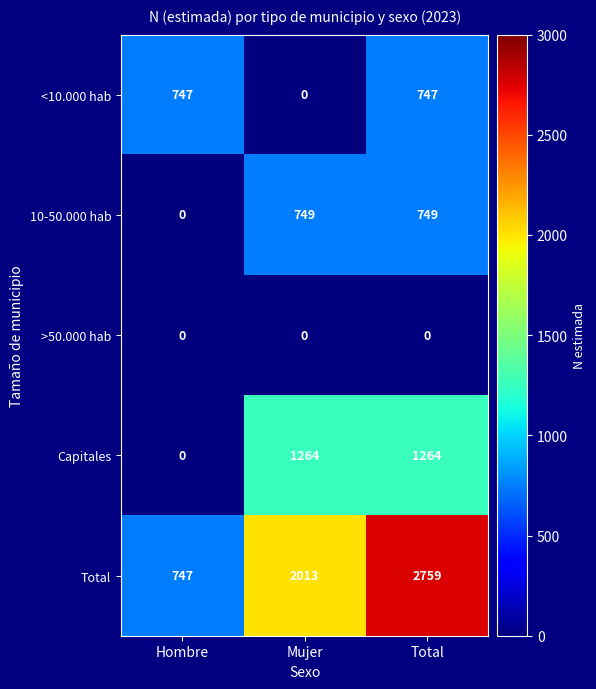

Count the number of categories in the chart.

3